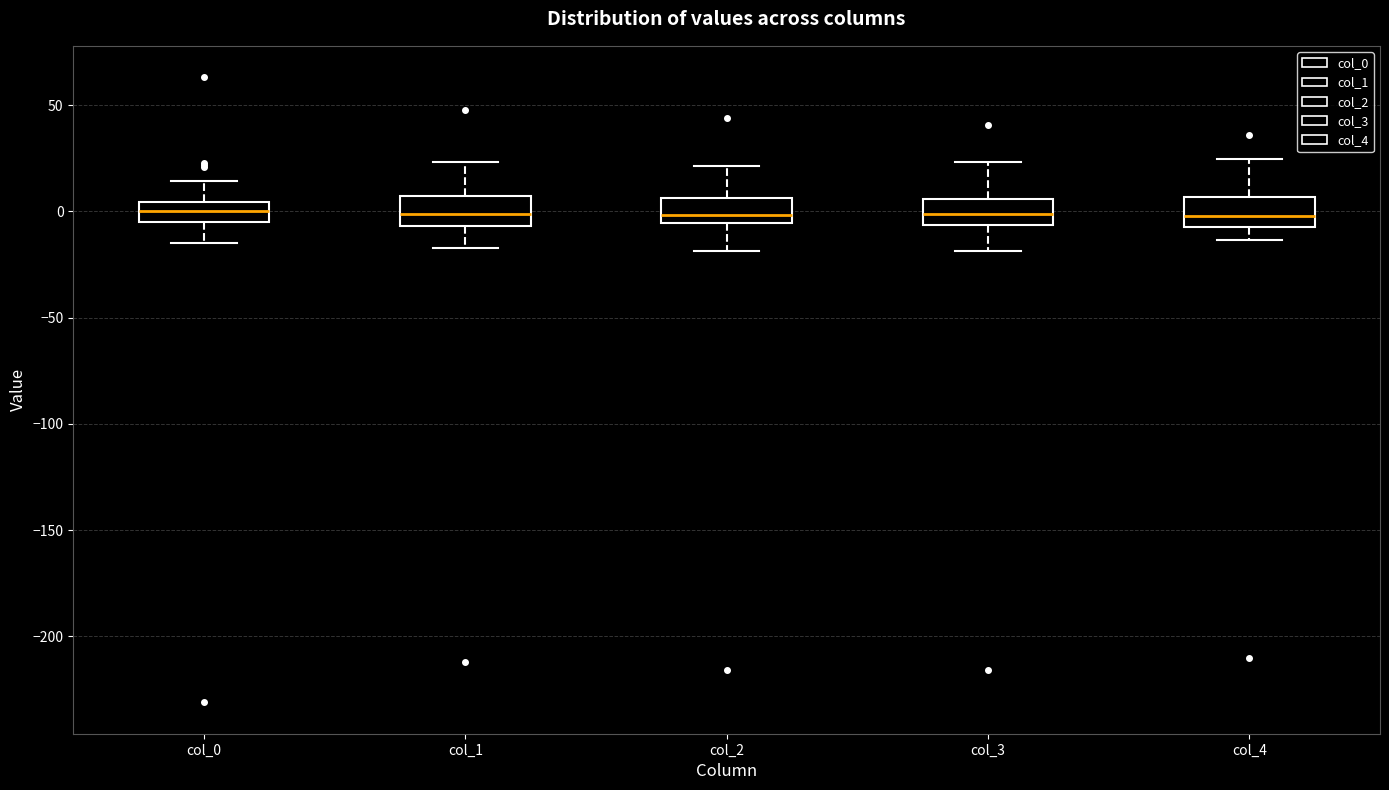

Where is the upper edge of the box for col_1 on the y-axis? The values are not printed on the chart, so give them approximately, as read against the axis.

5